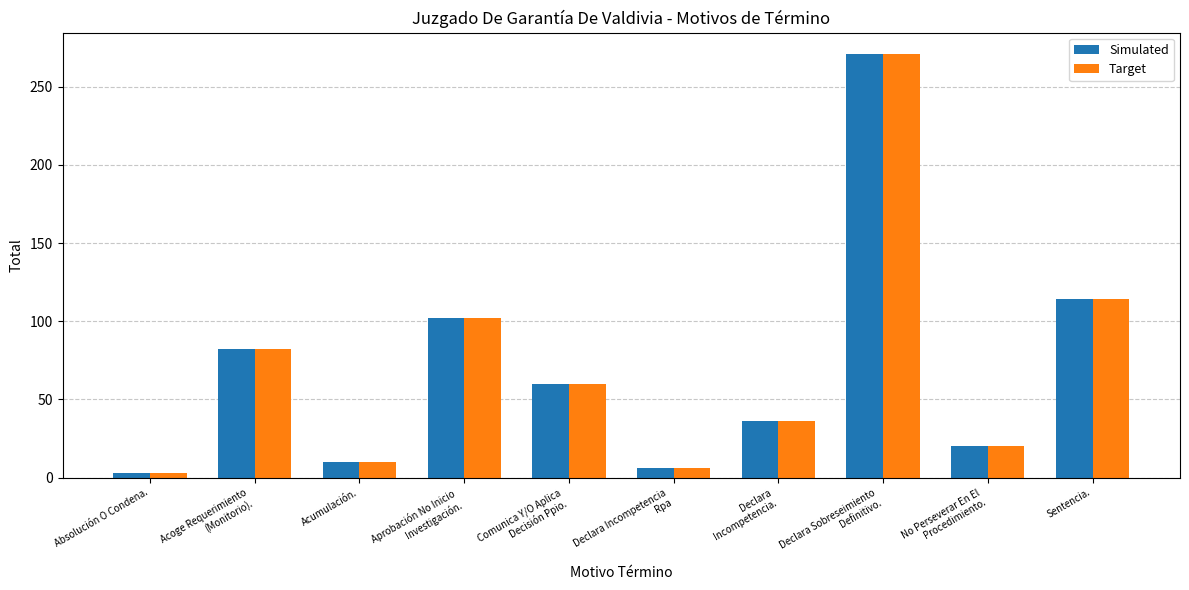

Reading left to right, list all the values displayed in this chart.

Simulated: 3	82	10	102	60	6	36	271	20	114
Target: 3	82	10	102	60	6	36	271	20	114